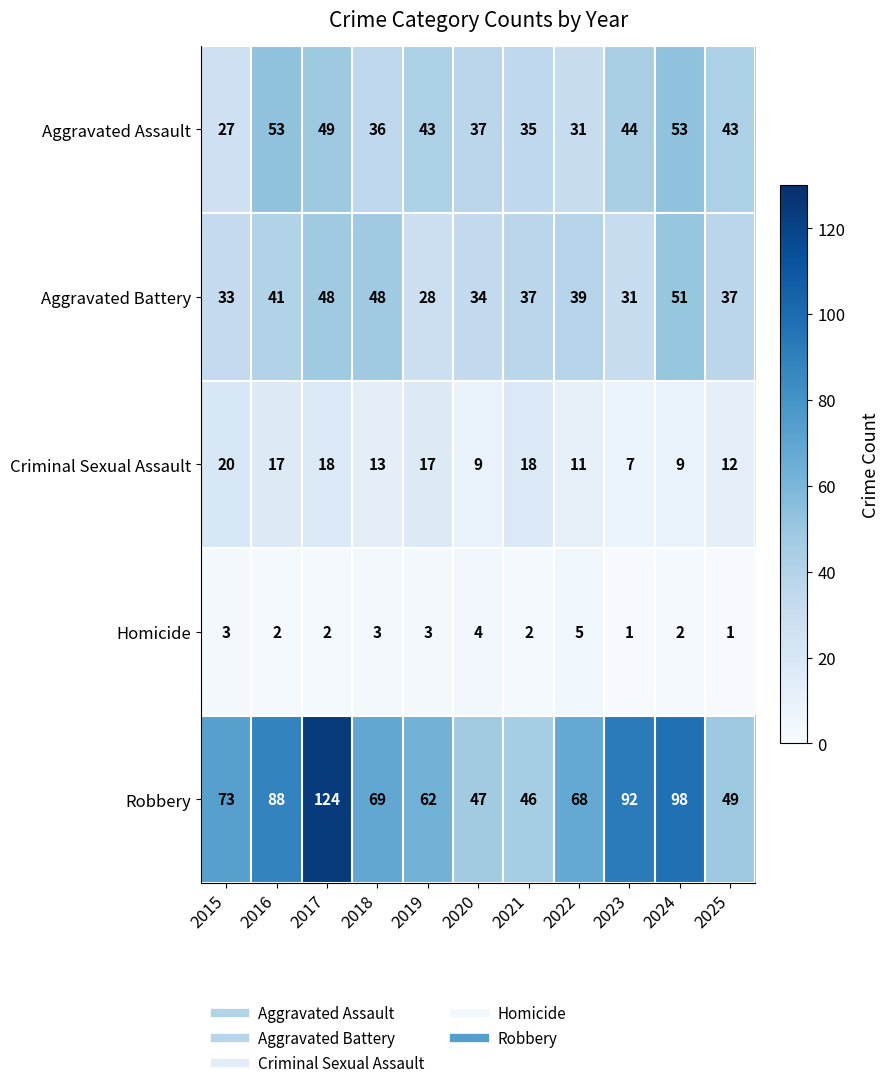

At 2016, list the series in order from largest to smallest.

Robbery, Aggravated Assault, Aggravated Battery, Criminal Sexual Assault, Homicide